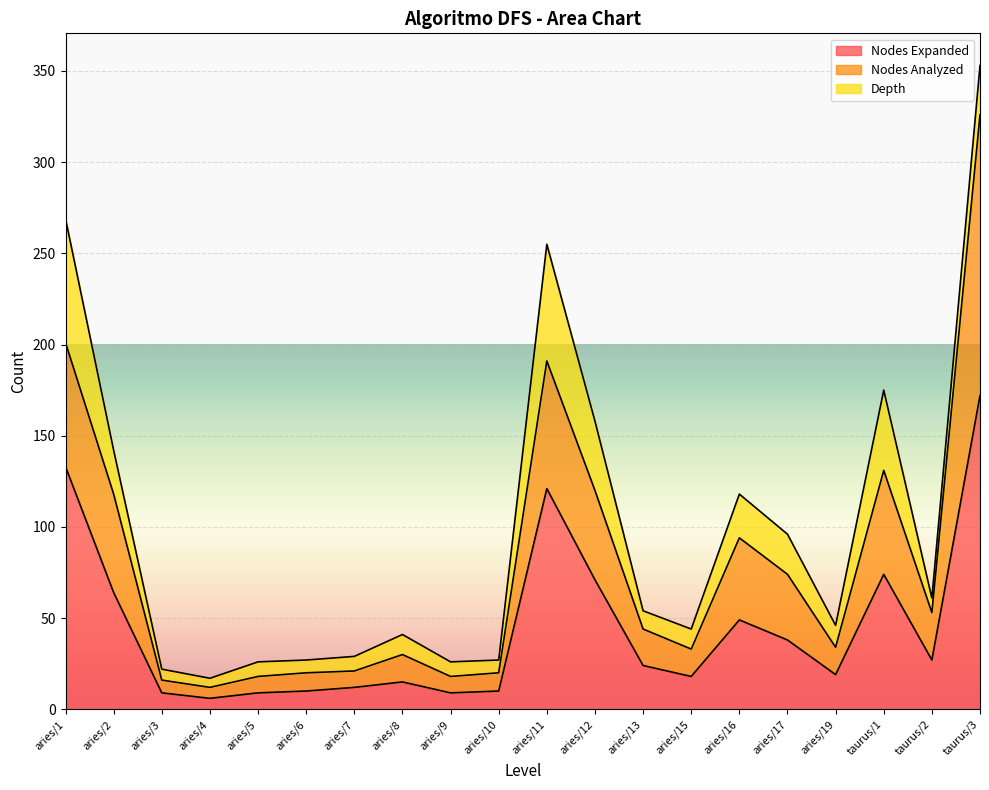

At which label does Nodes Expanded reach its peak?

taurus/3